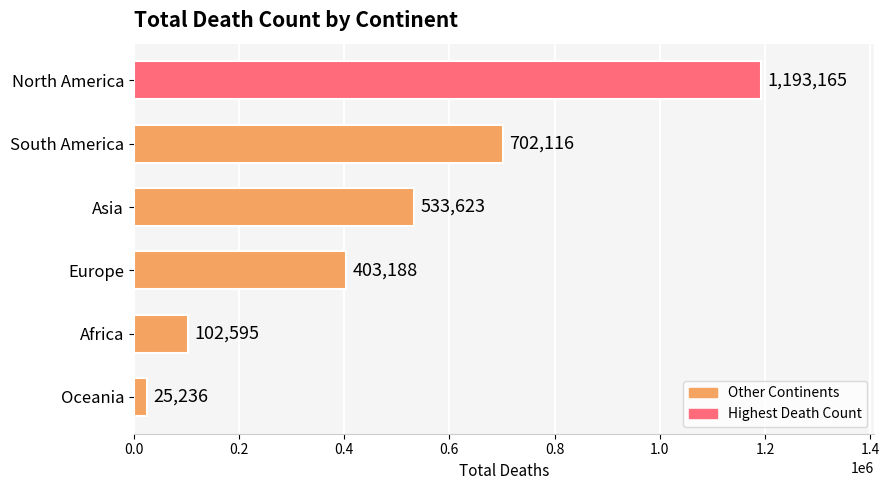

How many distinct data groups are displayed?

1